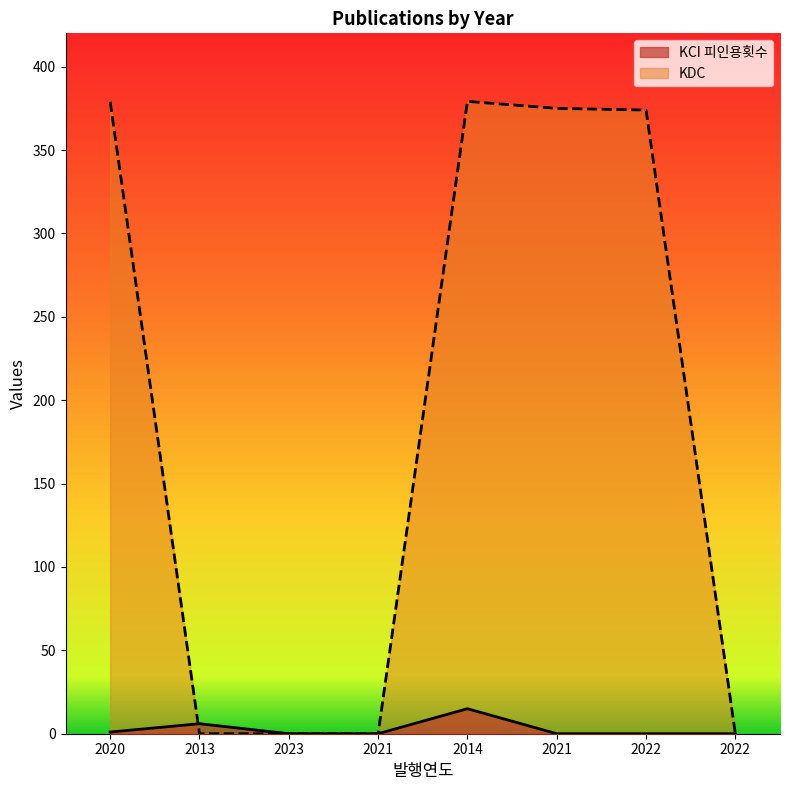

At which category does KCI 피인용횟수 reach its first local peak?

2013